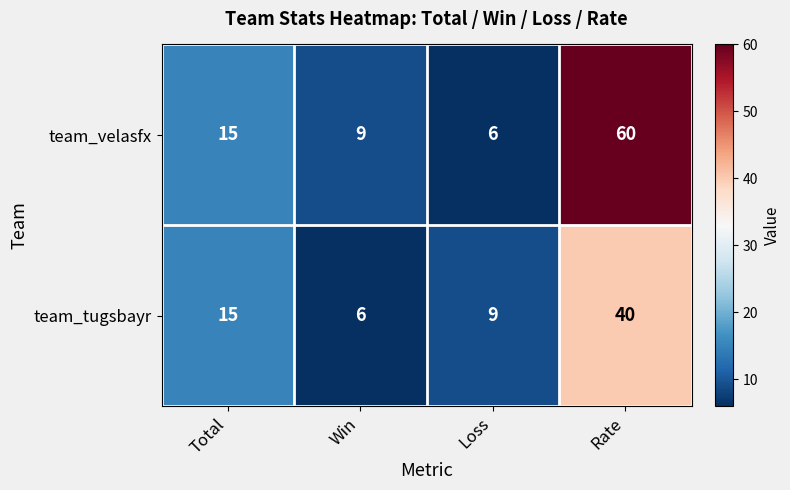

What is the spread (max minus min) of values at Loss?

3